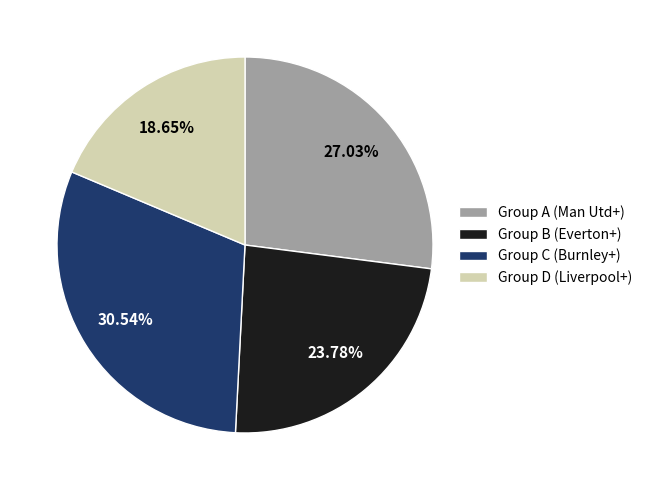

Does Group A (Man Utd+) represent more than half of the total?

No